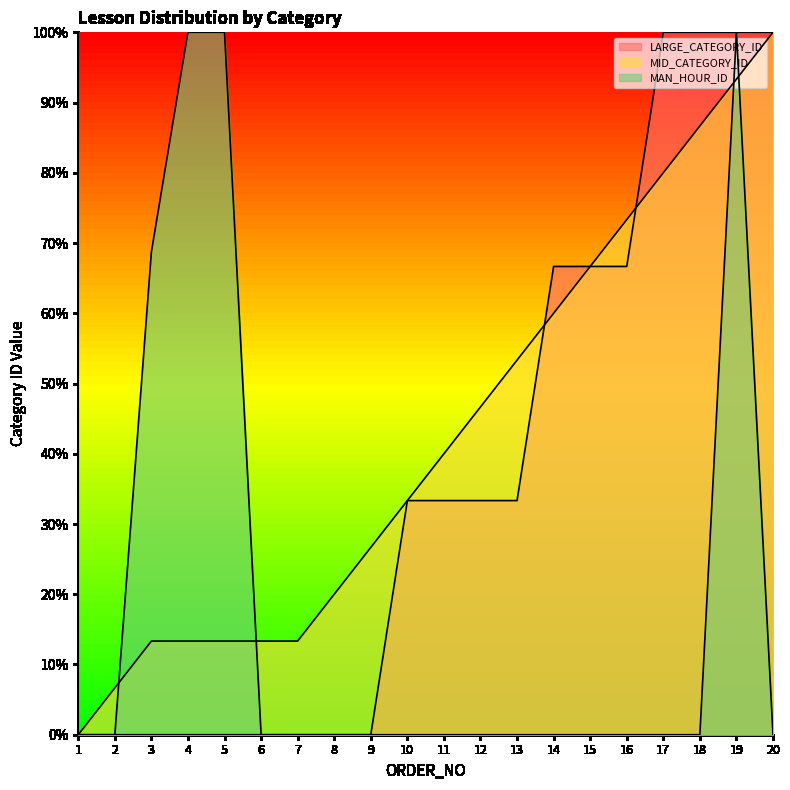

Does the chart display data point markers on the line(s)?

No